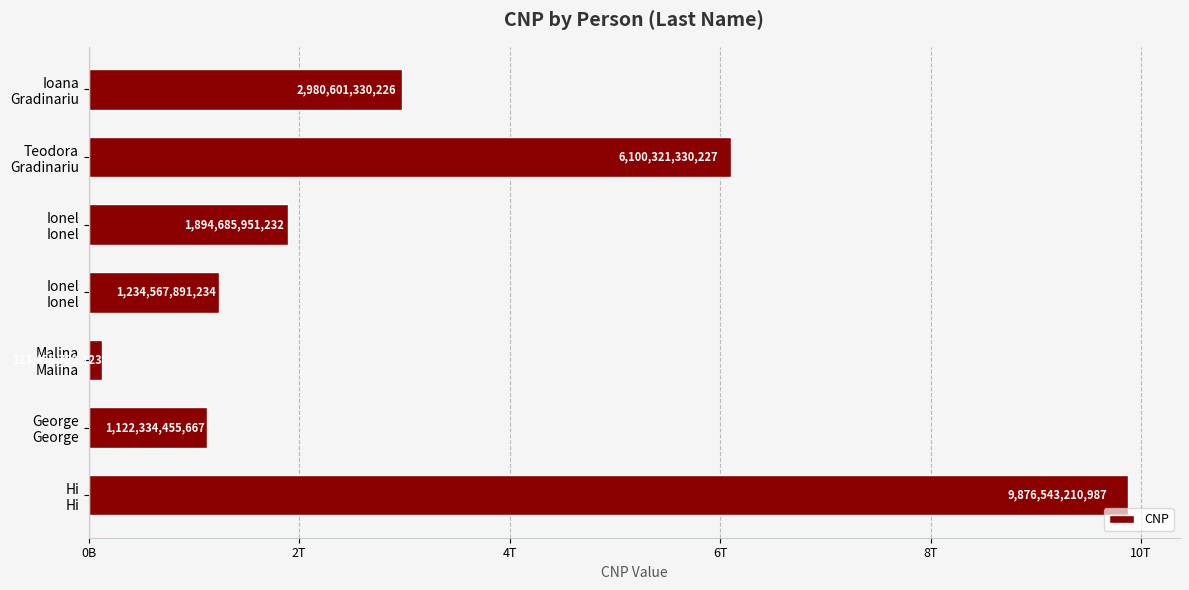

Are the bars horizontal?

Yes